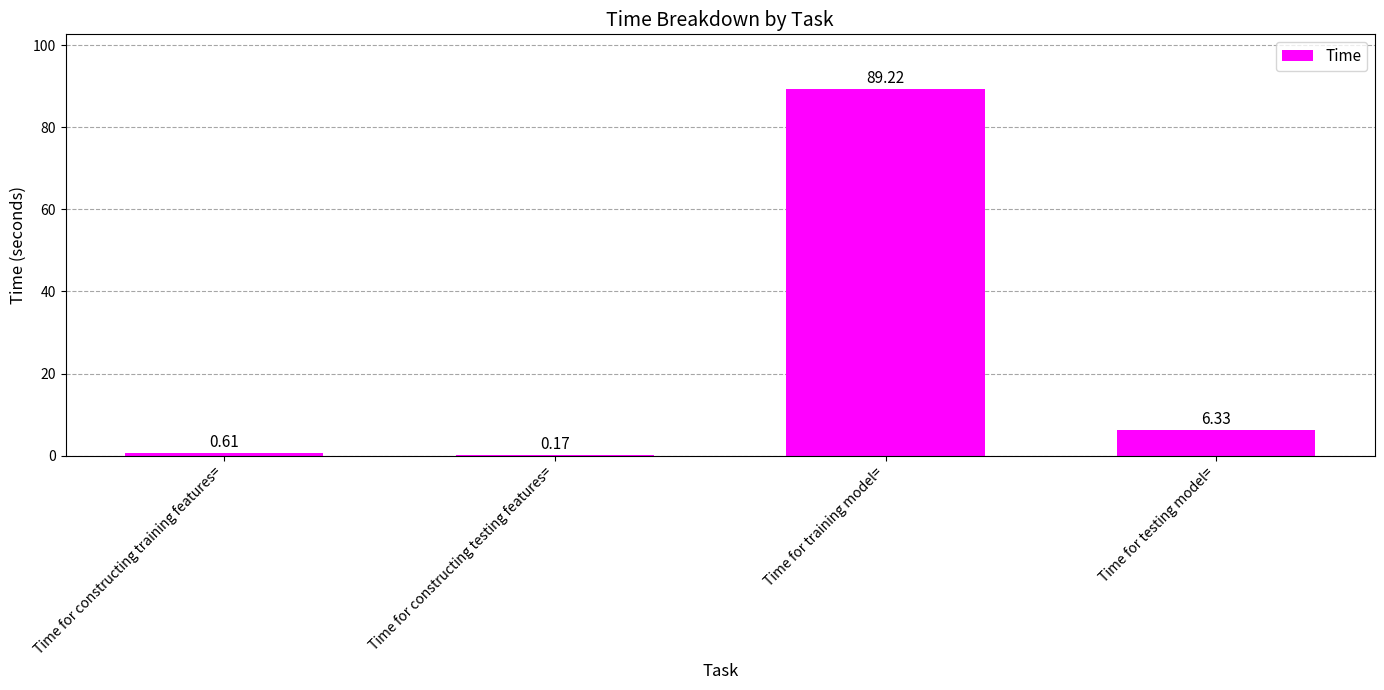

What is the difference between the values at Time for training model= and Time for constructing training features=?

88.6